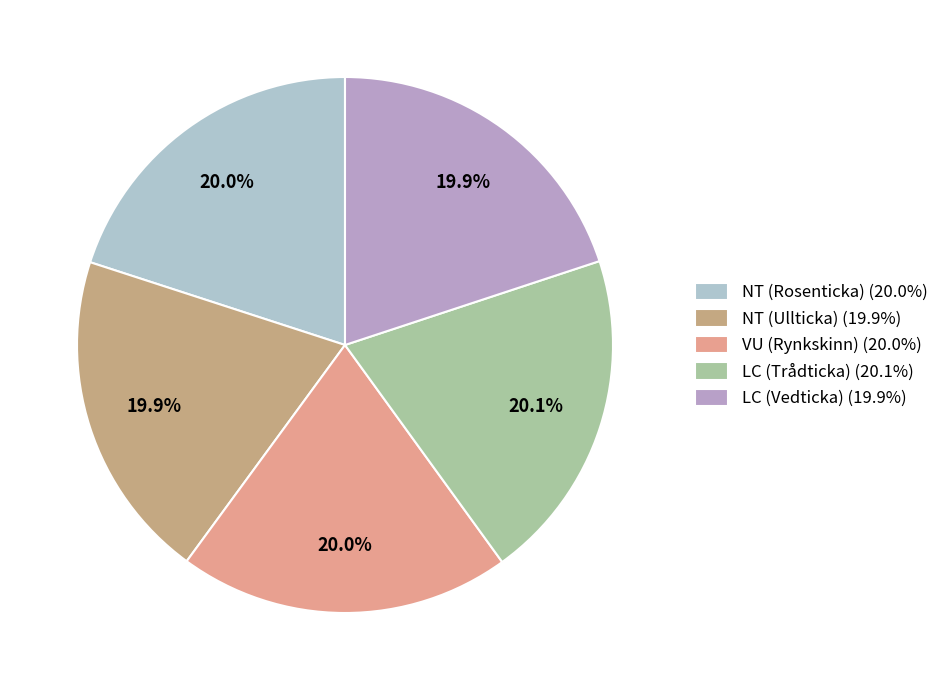

The VU (Rynkskinn) slice represents 20% of the pie. True or false?

True